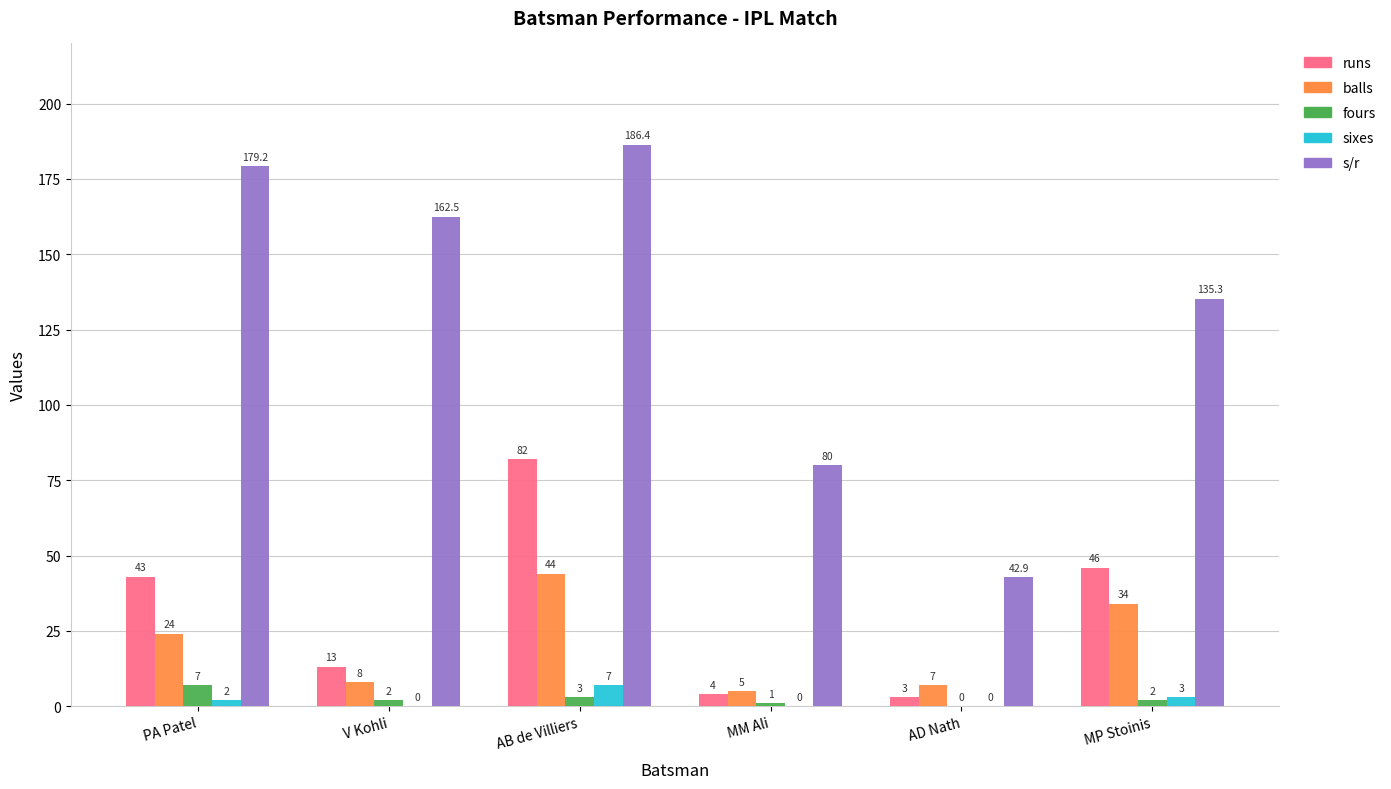

The value of fours at V Kohli is 2.0. True or false?

True